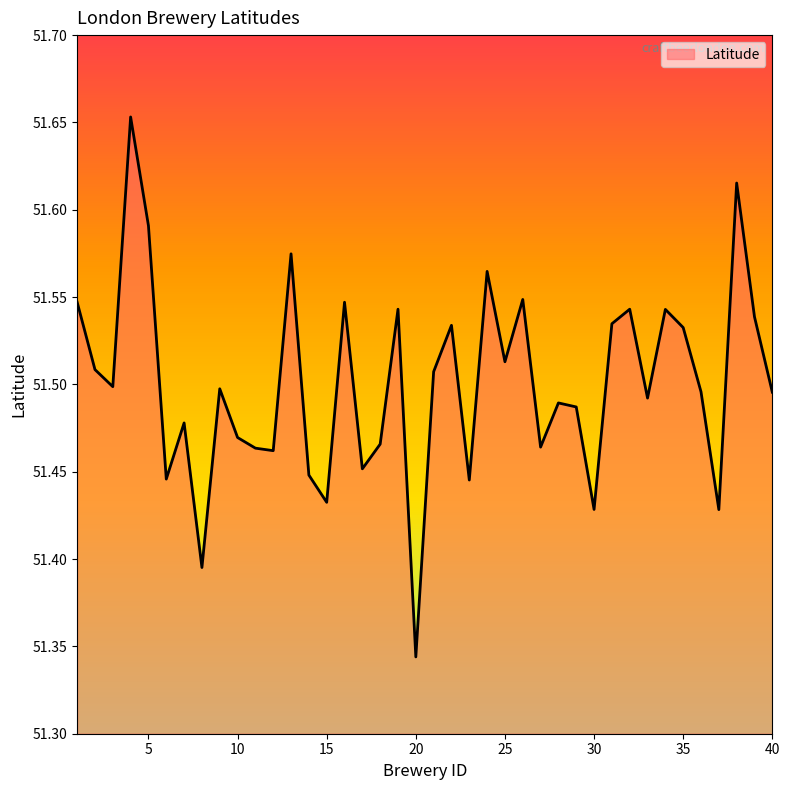

What is the difference between the maximum and minimum values?

0.3